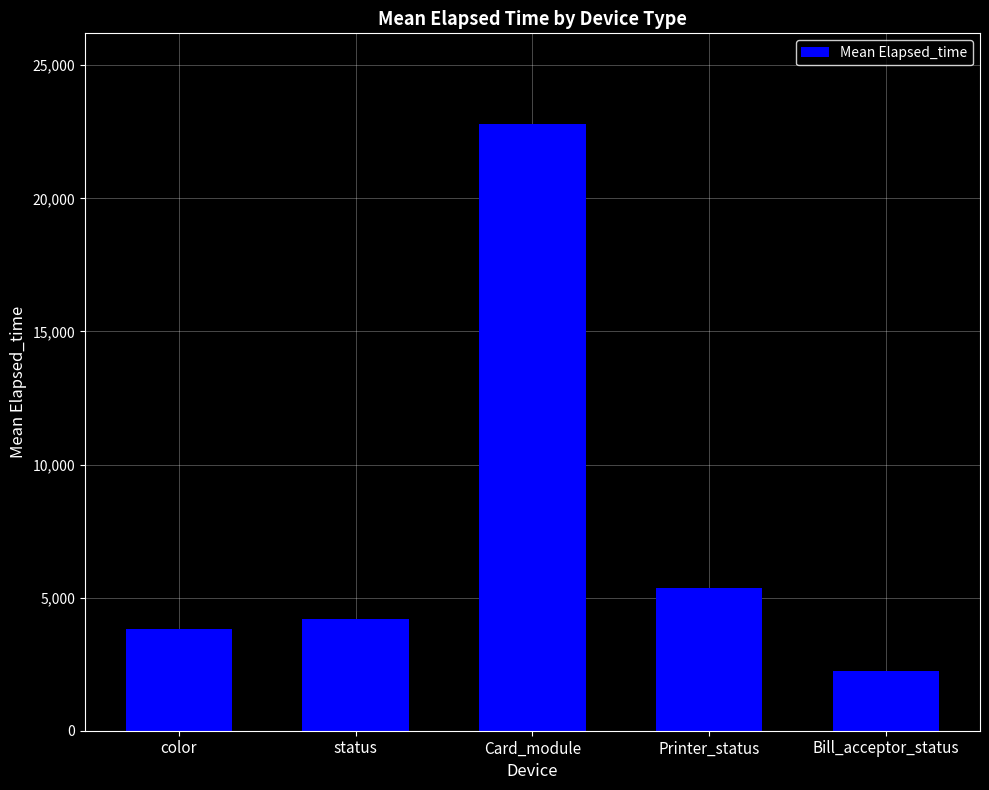

How many categories are shown in the chart?

5